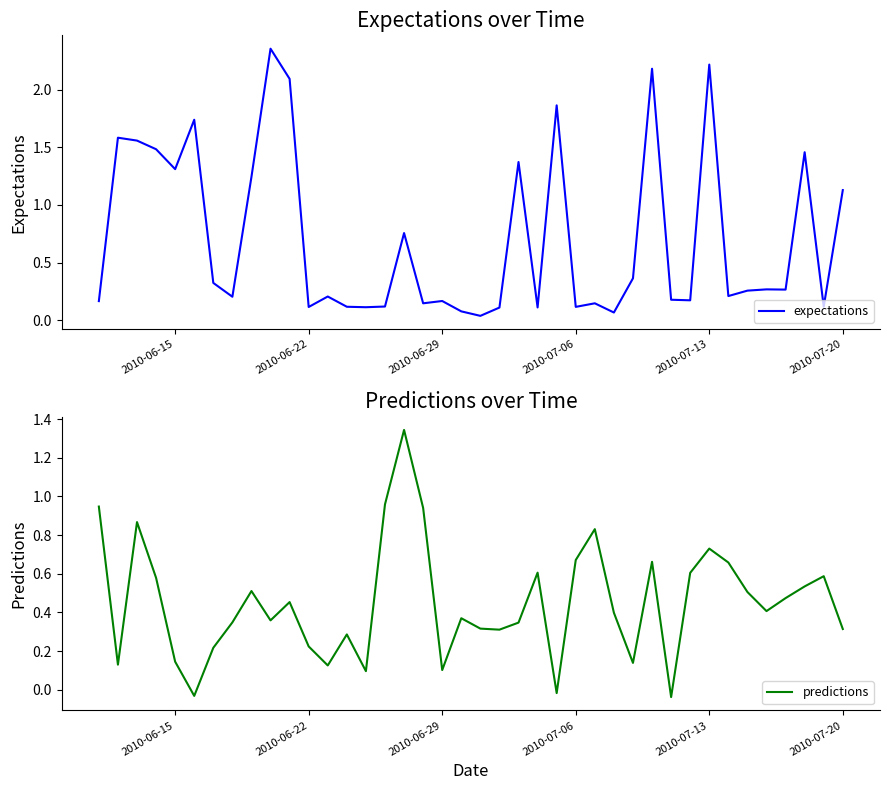

How many interior local peaks does the predictions series have?

11